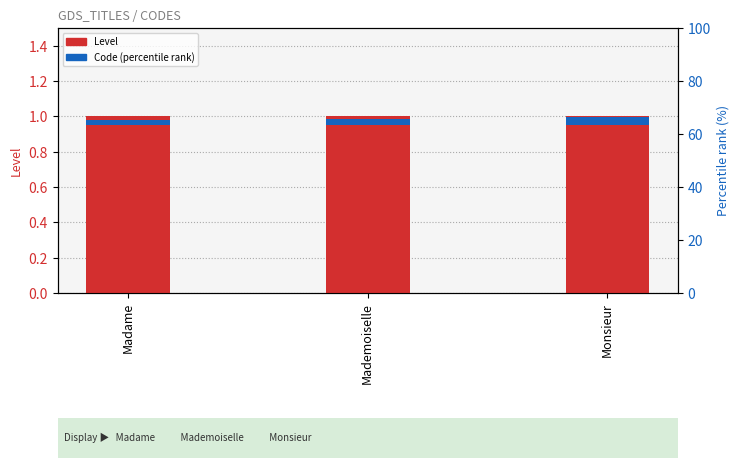

What is the total value across all series at Mademoiselle?

1.0